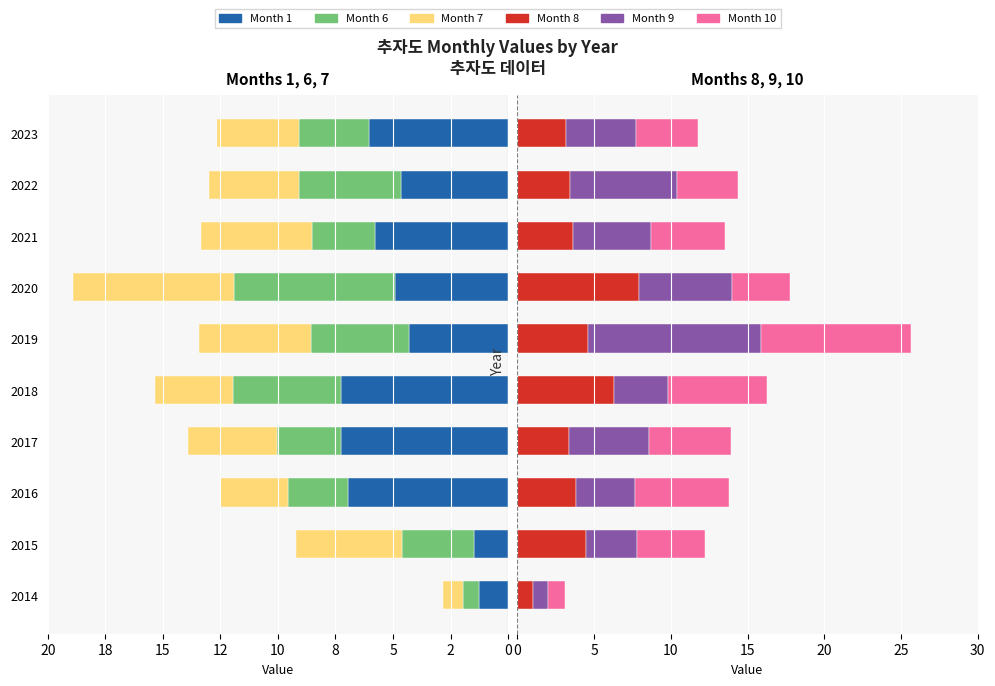

How many distinct data groups are displayed?

6